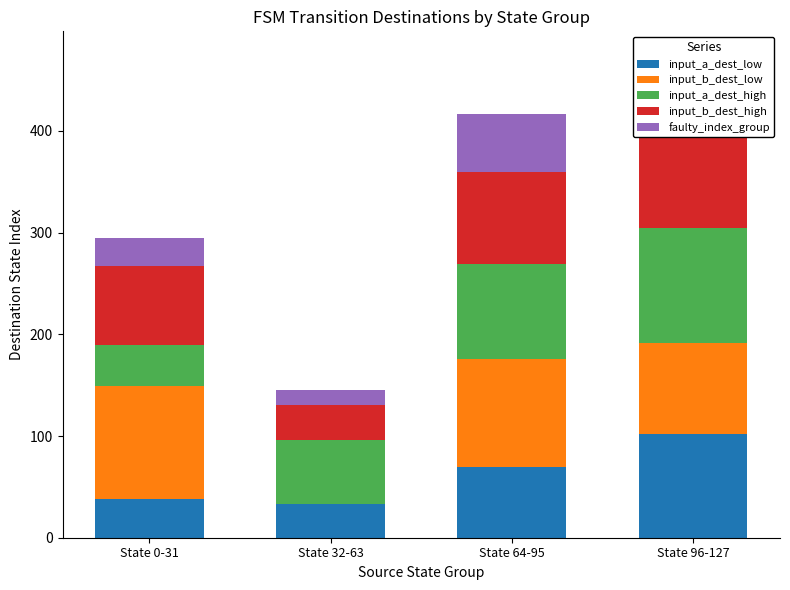

What is the difference between the faulty_index_group values at State 0-31 and State 96-127?

13